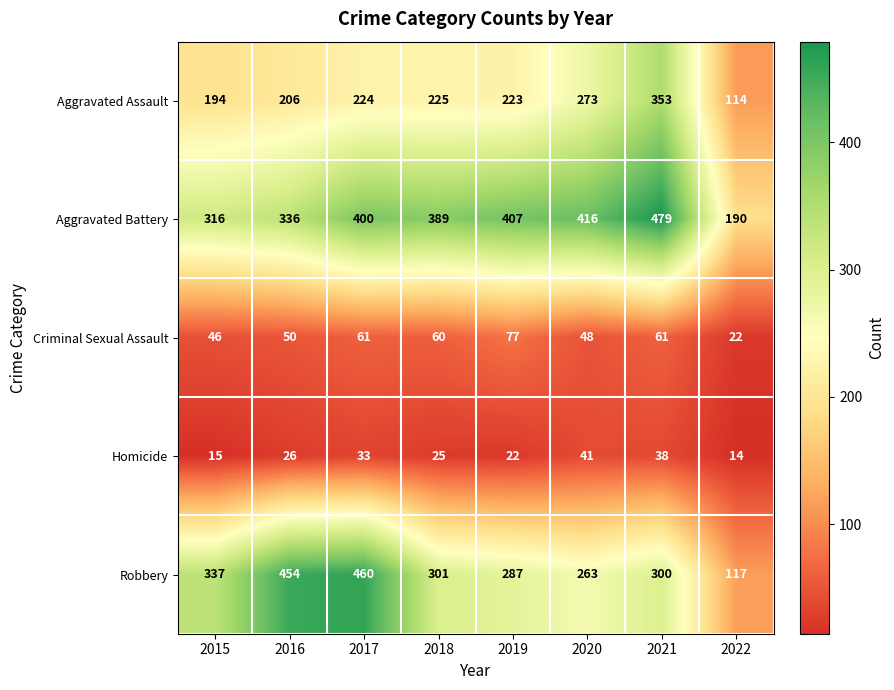

What is the difference between the highest and lowest values at 2018?

364